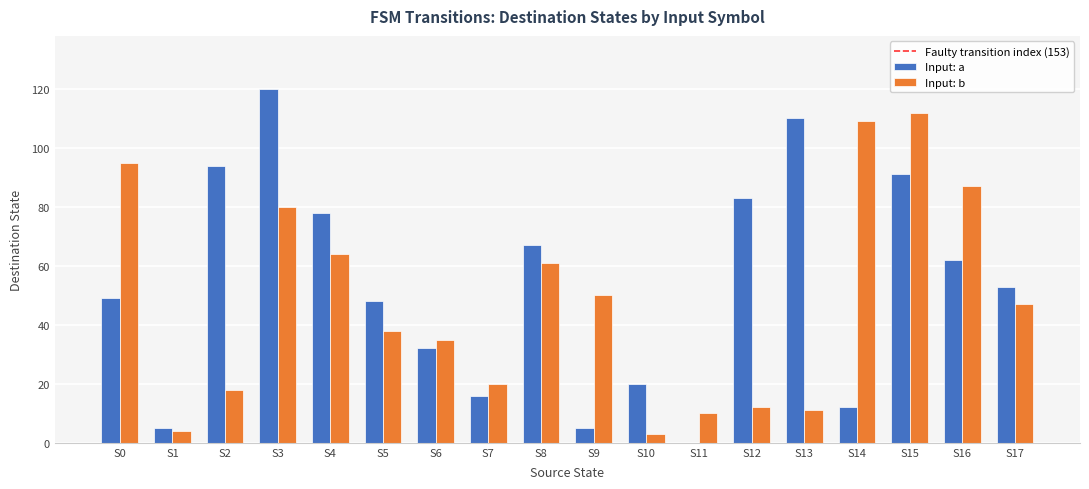

Which series has the widest spread of values?

Input: a